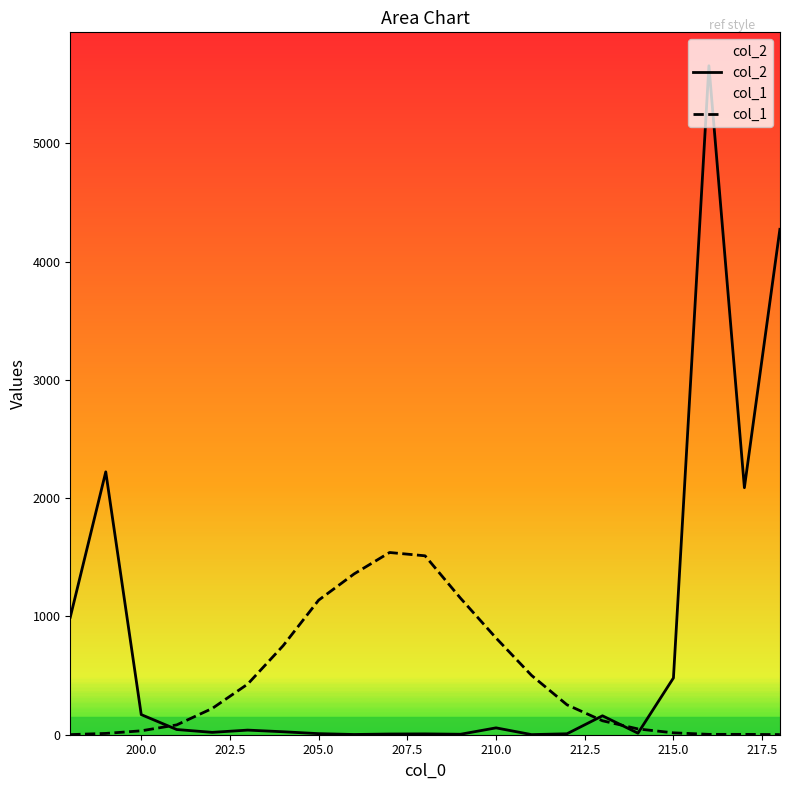

Is this an area chart (filled region under the line)?

No